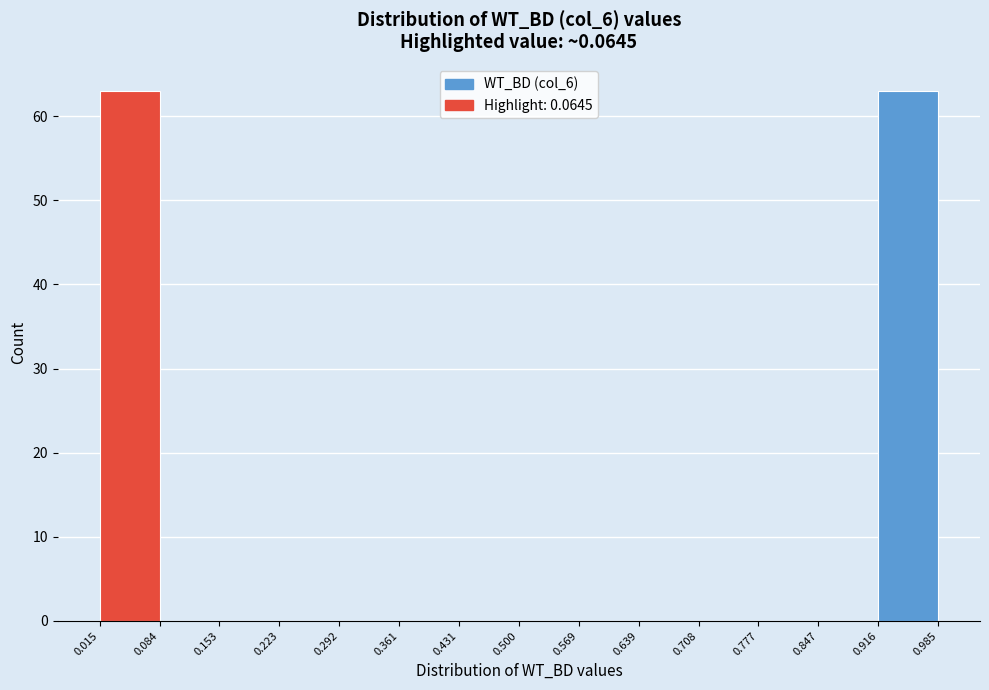

What is the height of the bar covering 0.015 to 0.084 on the x-axis? The values are not printed on the chart, so give them approximately, as read against the axis.

63